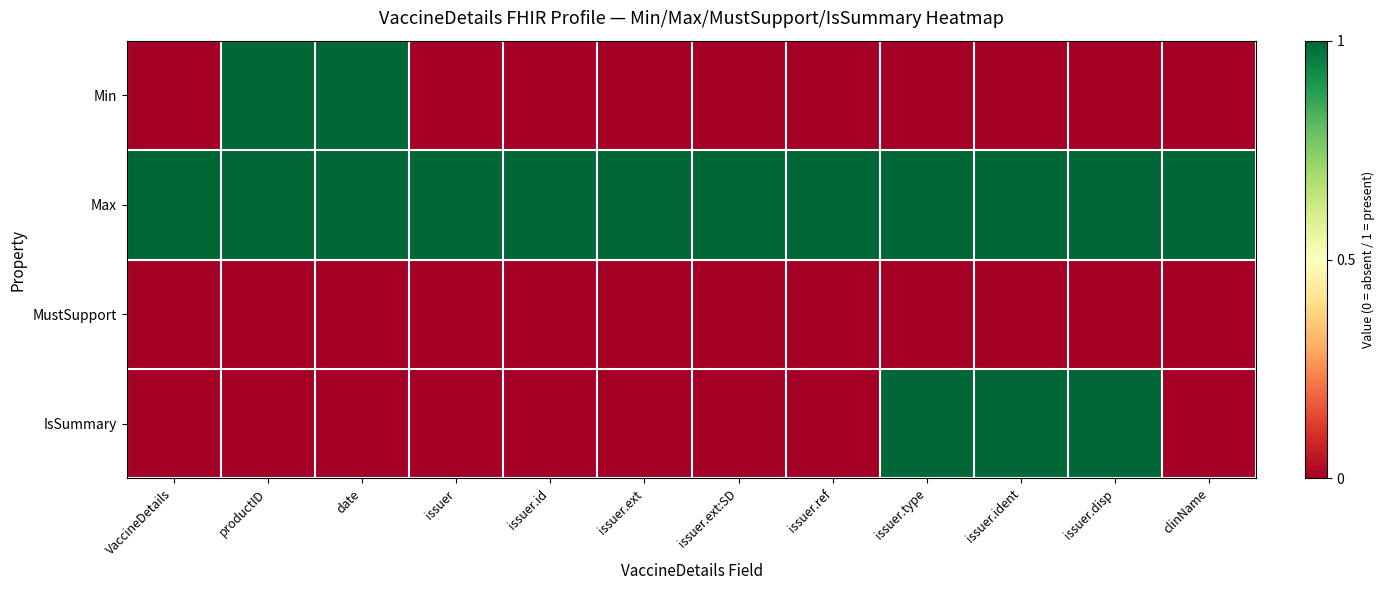

Reading left to right, list all the values displayed in this chart.

Min: VaccineDetails=0	productID=1	date=1	issuer=0	issuer.id=0	issuer.ext=0	issuer.ext:SD=0	issuer.ref=0	issuer.type=0	issuer.ident=0	issuer.disp=0	clinName=0
Max: VaccineDetails=1	productID=1	date=1	issuer=1	issuer.id=1	issuer.ext=1	issuer.ext:SD=1	issuer.ref=1	issuer.type=1	issuer.ident=1	issuer.disp=1	clinName=1
MustSupport: VaccineDetails=0	productID=0	date=0	issuer=0	issuer.id=0	issuer.ext=0	issuer.ext:SD=0	issuer.ref=0	issuer.type=0	issuer.ident=0	issuer.disp=0	clinName=0
IsSummary: VaccineDetails=0	productID=0	date=0	issuer=0	issuer.id=0	issuer.ext=0	issuer.ext:SD=0	issuer.ref=0	issuer.type=1	issuer.ident=1	issuer.disp=1	clinName=0